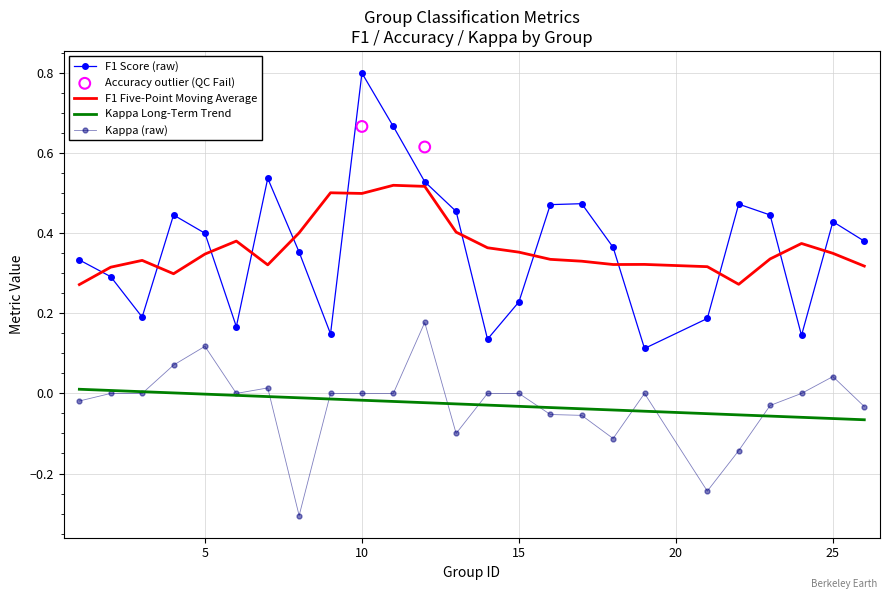

At which category is the sum across all series the highest?

10